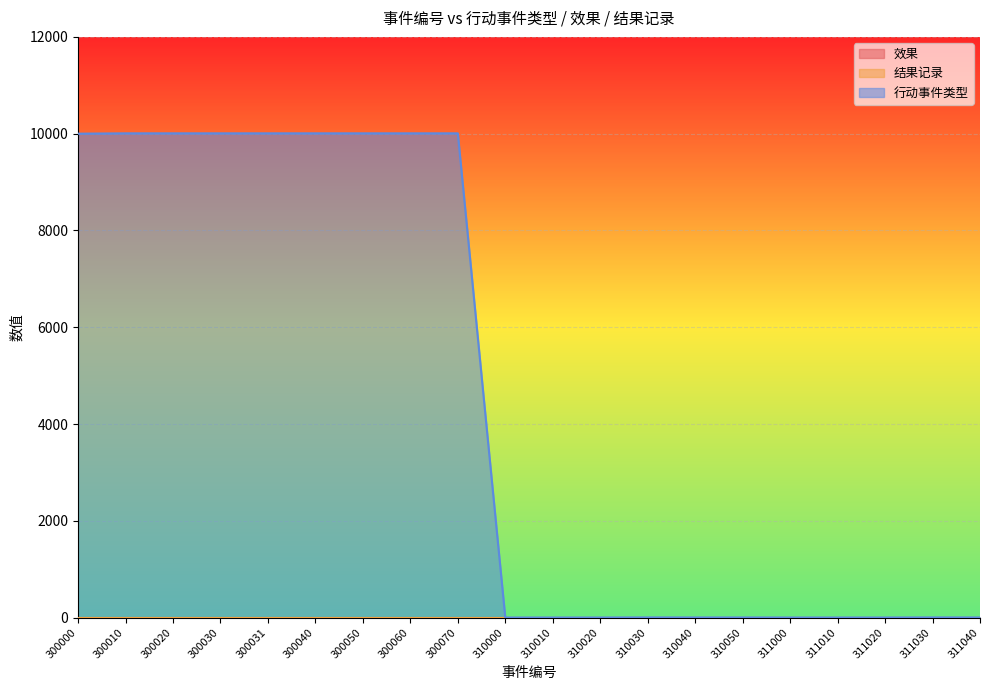

At which category does 行动事件类型 reach its first local peak?

310030